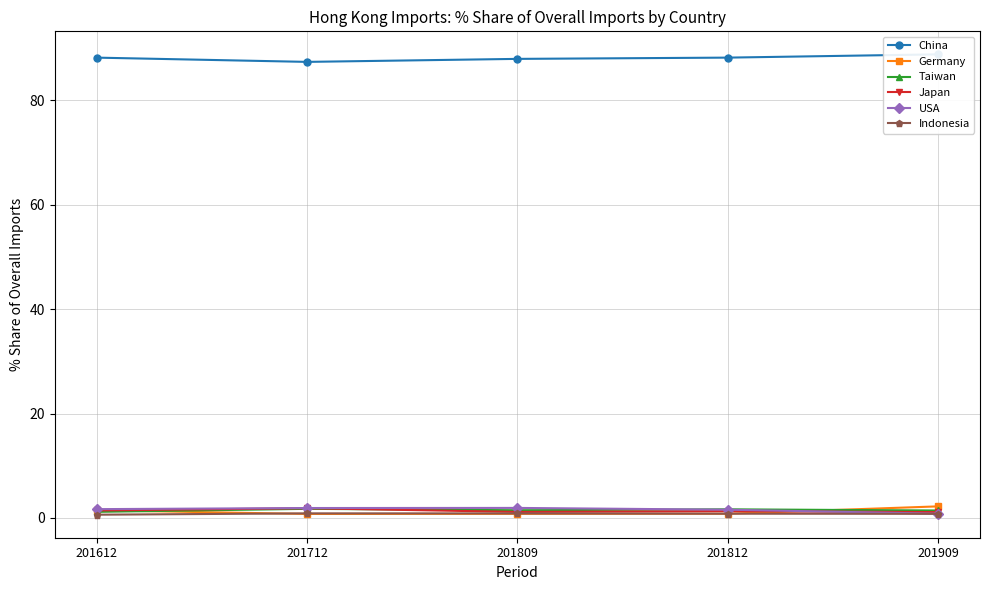

What is the total value across all series at 201612?

94.5